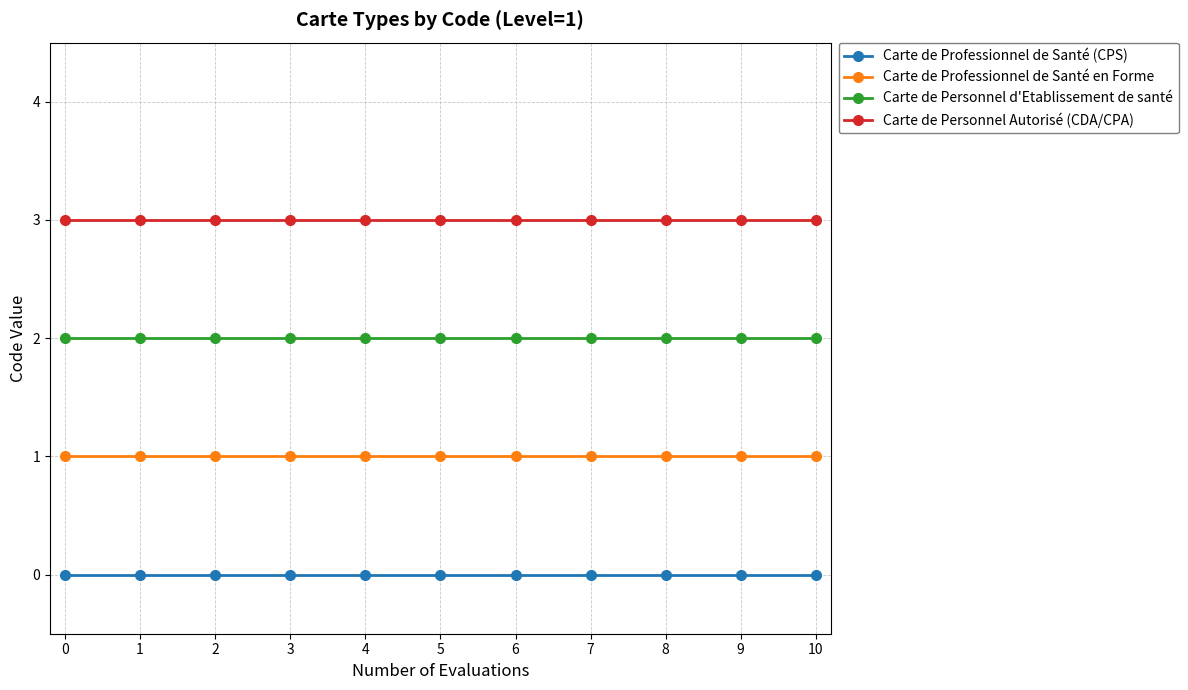

What is the spread (max minus min) of values at 9?

3